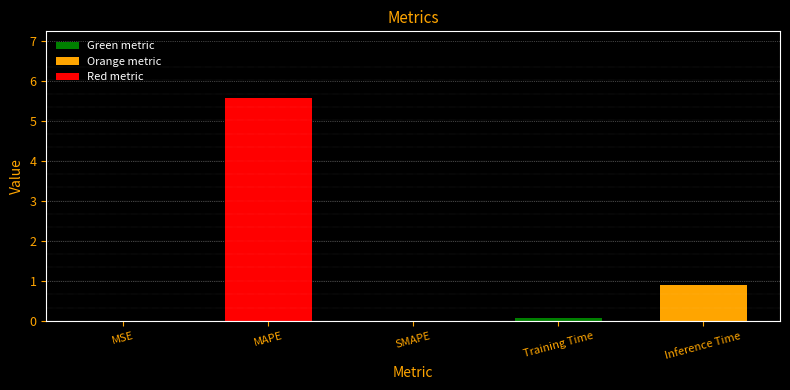

Is it true that the value at MAPE is 8.9?

False